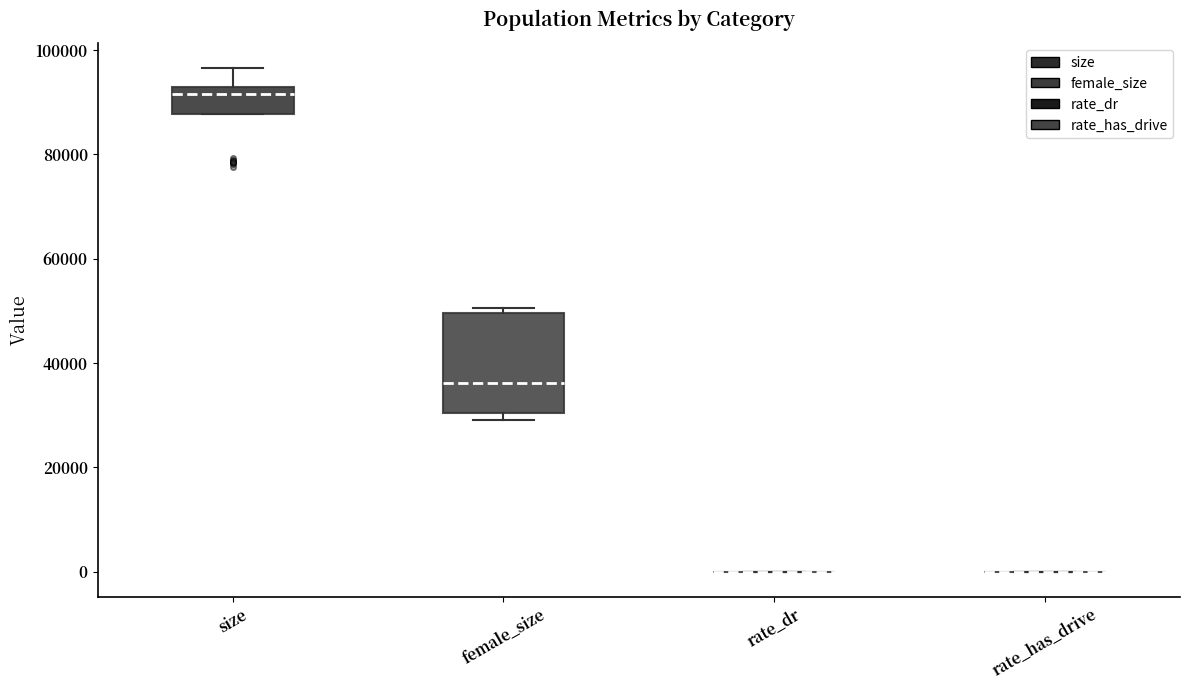

Reading left to right, transcribe this box plot: for each box, give where its median line is, the range the box spans, and where its two whiskers end, as read against the y-axis. The values are not printed on the chart, so give them approximately, as read against the axis.

size: median 92000 (just below the box's upper edge), box 88000 to 92000, whiskers 88000 to 96000
female_size: median 36000, box 30000 to 50000, whiskers 30000 (just below the box's lower edge) to 50000 (just above the box's upper edge)
rate_dr: box collapsed to a line at 0, whiskers 0 to 0
rate_has_drive: box collapsed to a line at 0, whiskers 0 to 0